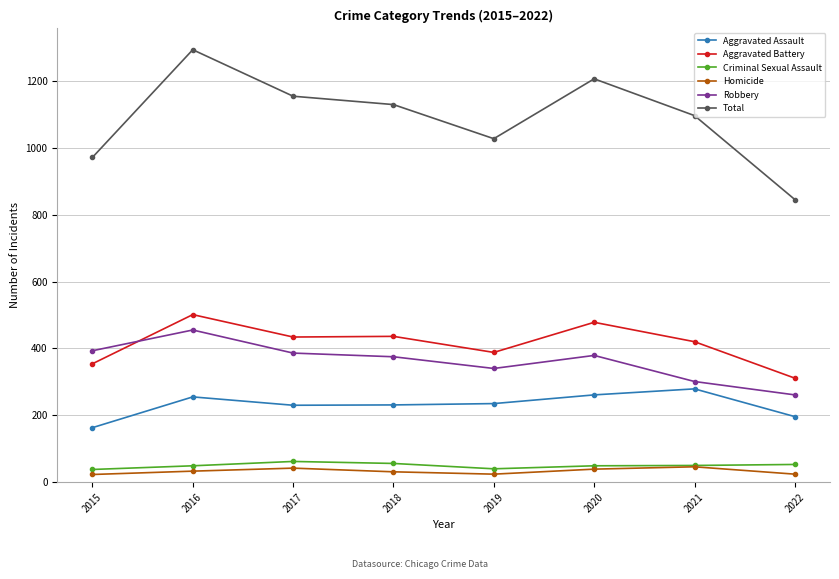

What are all the series names shown in the legend?

Aggravated Assault, Aggravated Battery, Criminal Sexual Assault, Homicide, Robbery, Total